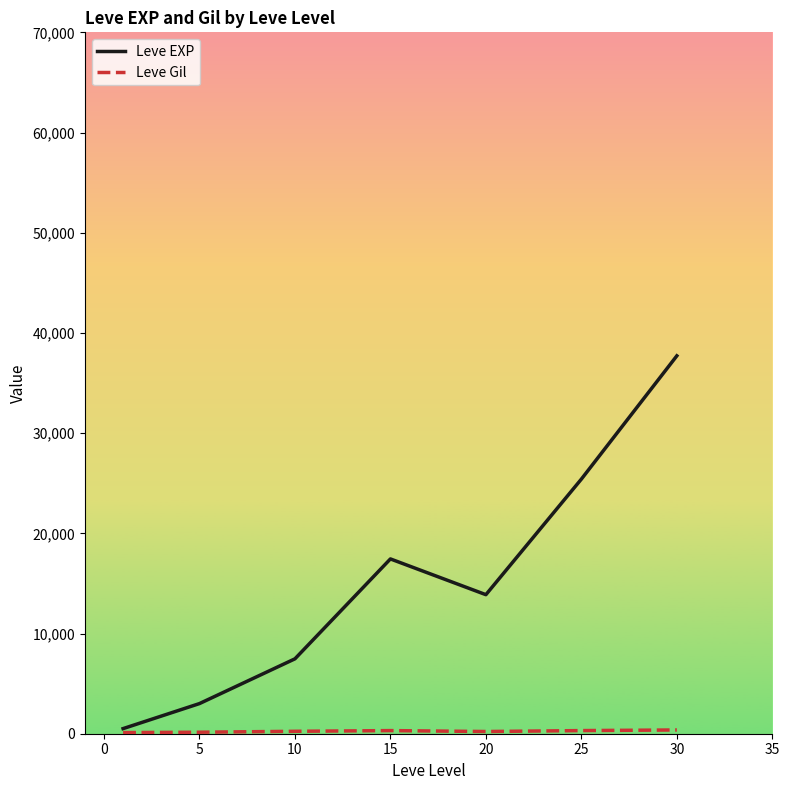

Which series has the largest range (max minus min)?

Leve EXP